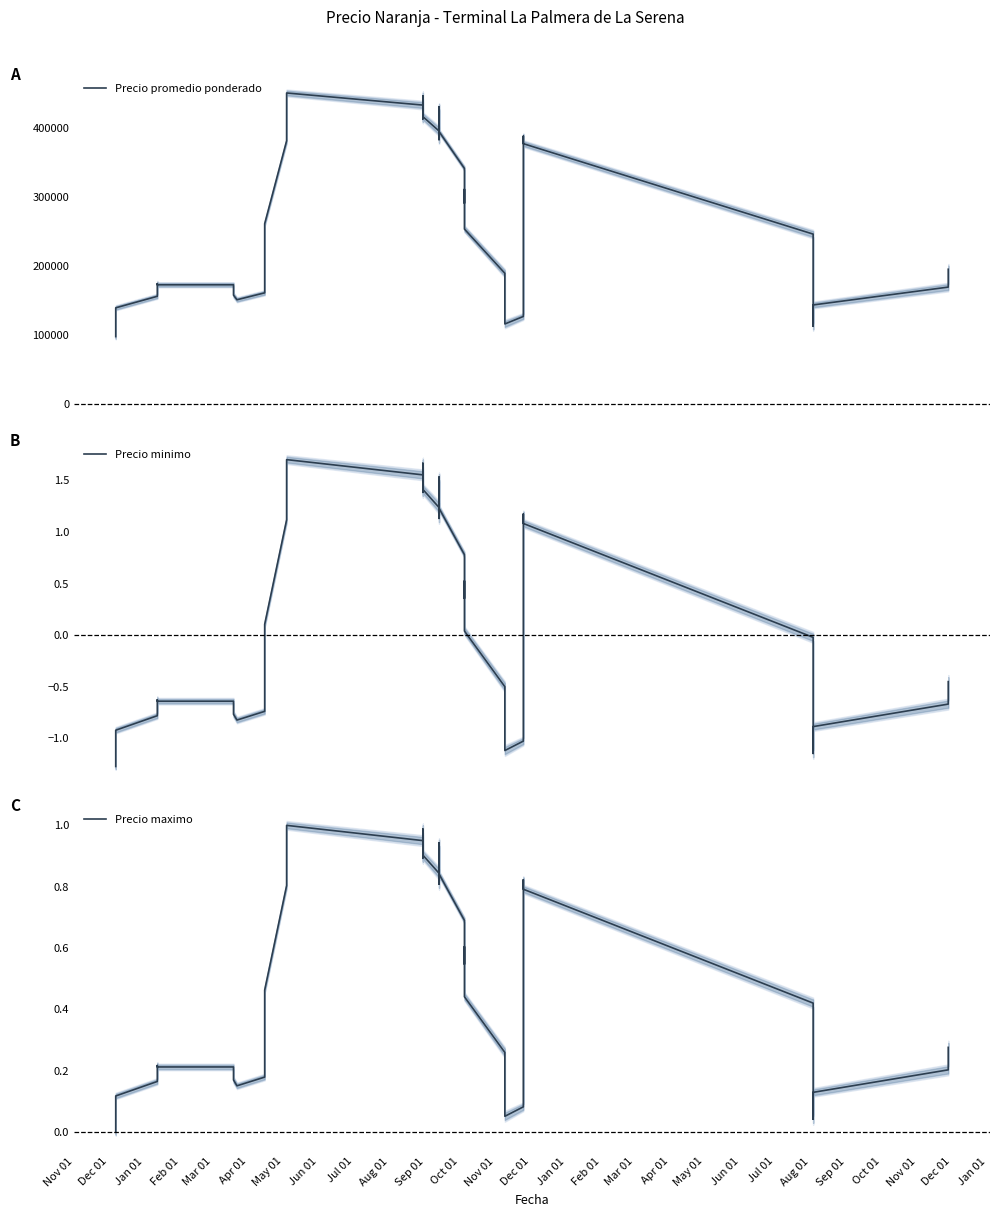

What is the smallest value displayed?

-1.3